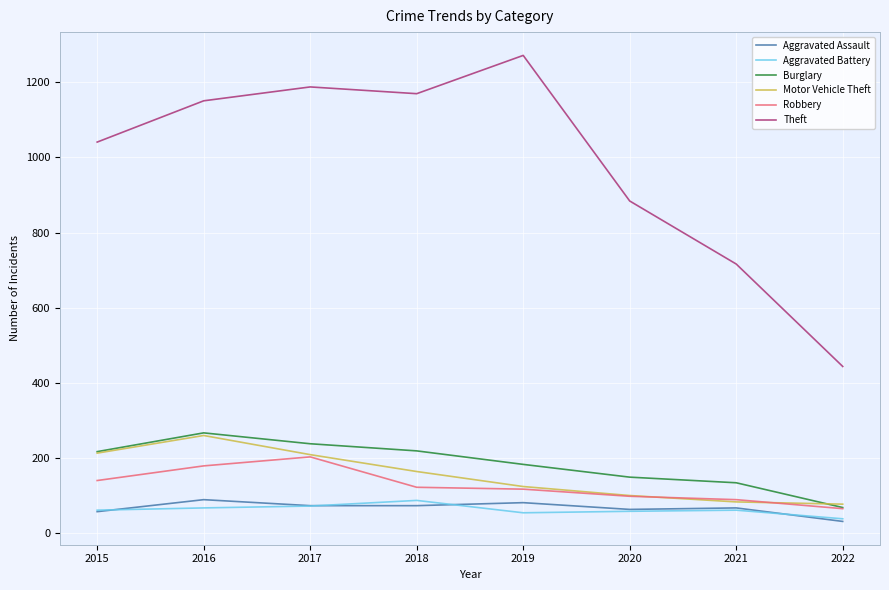

Between 2018 and 2020, which series saw the biggest shift?

Theft